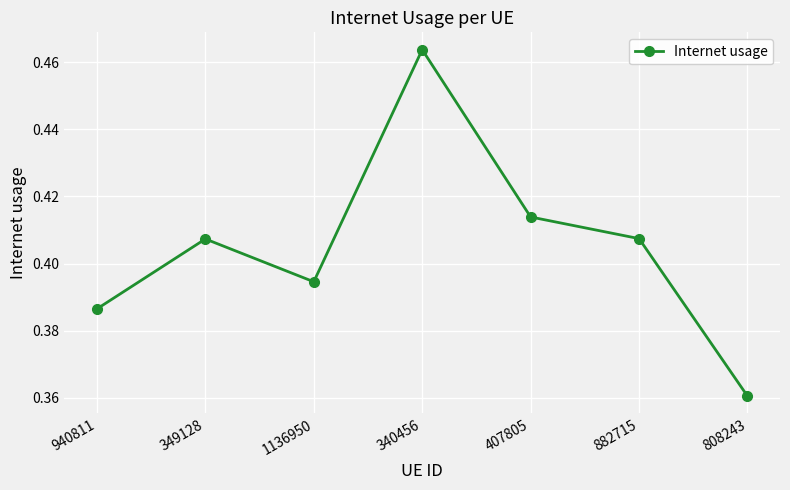

What is the sum of the values at 808243 and 1136950?

0.8